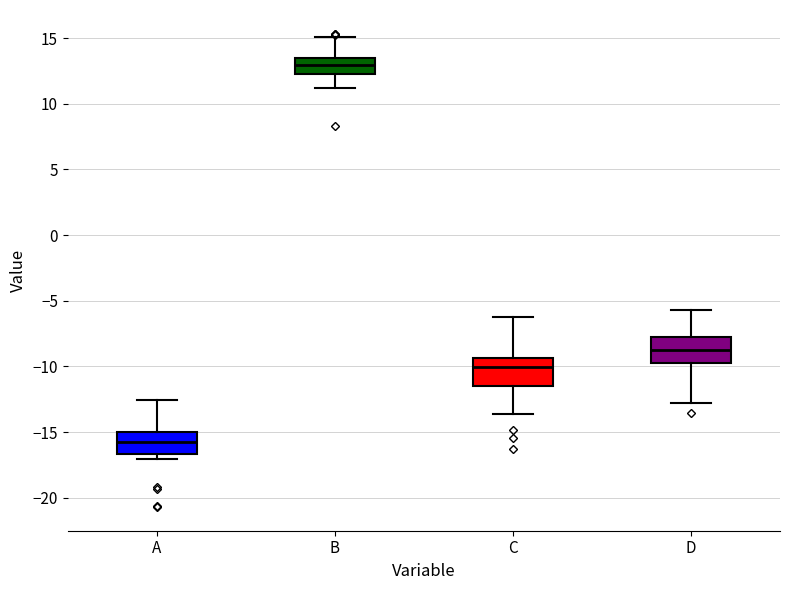

Which box has the highest median line?

B